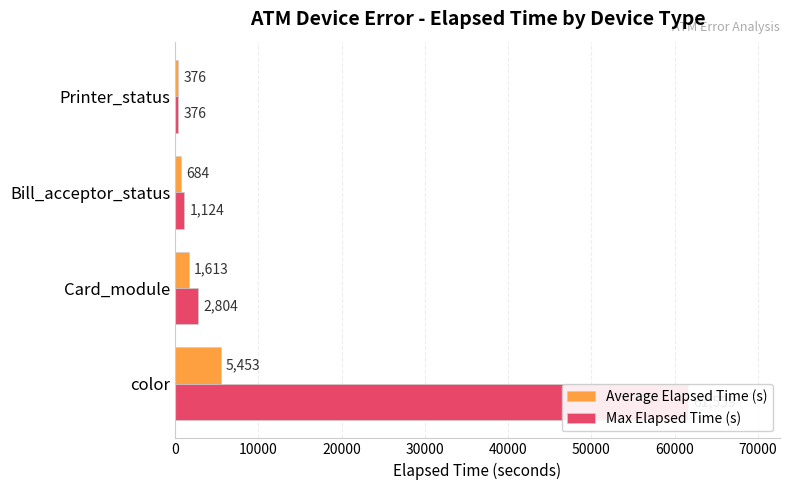

Which has a higher value, 30000 or 20000?

20000